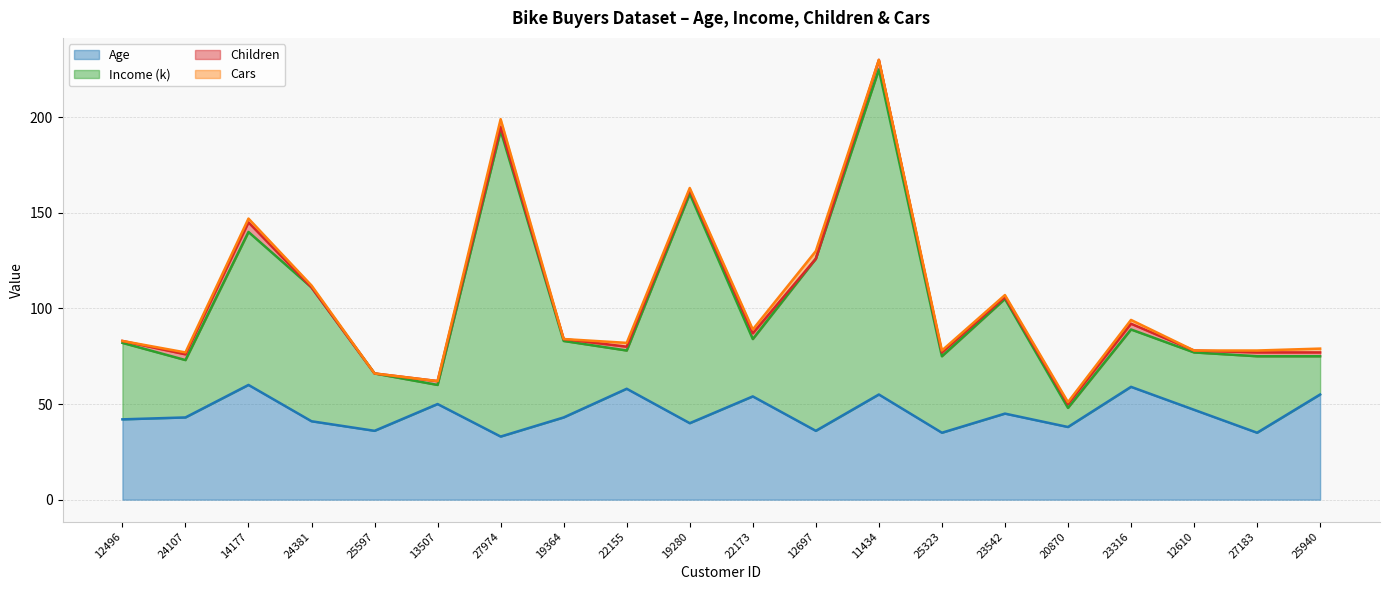

What is the sum of all Age values?

905